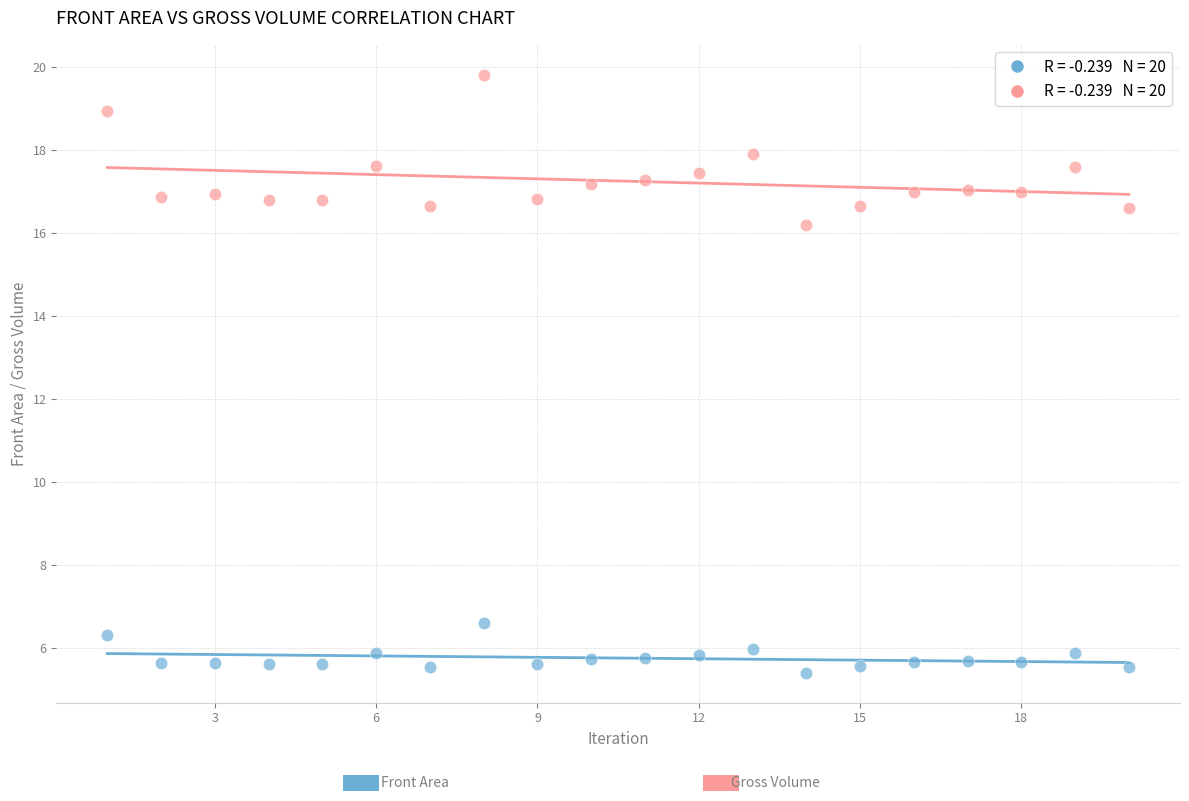

Across all data points, what is the range of Y values (max minus min)?

14.4